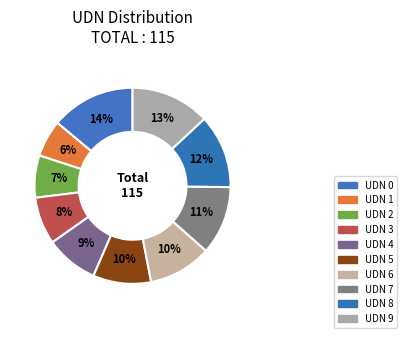

How many segments does this pie chart have?

10